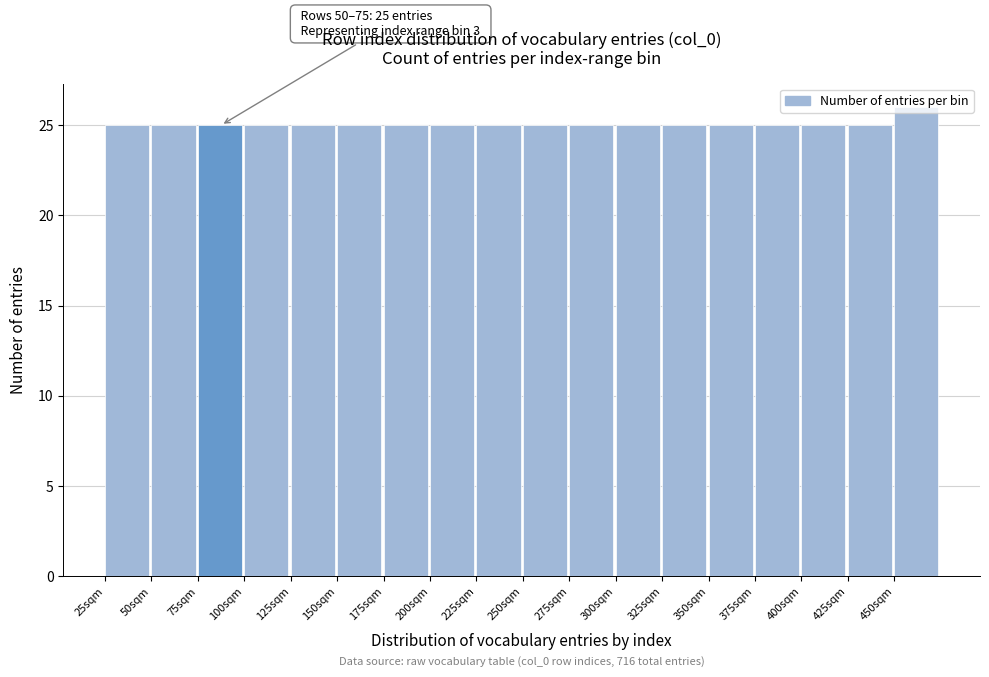

Over which range of the x-axis is the bar tallest?

450 to 475